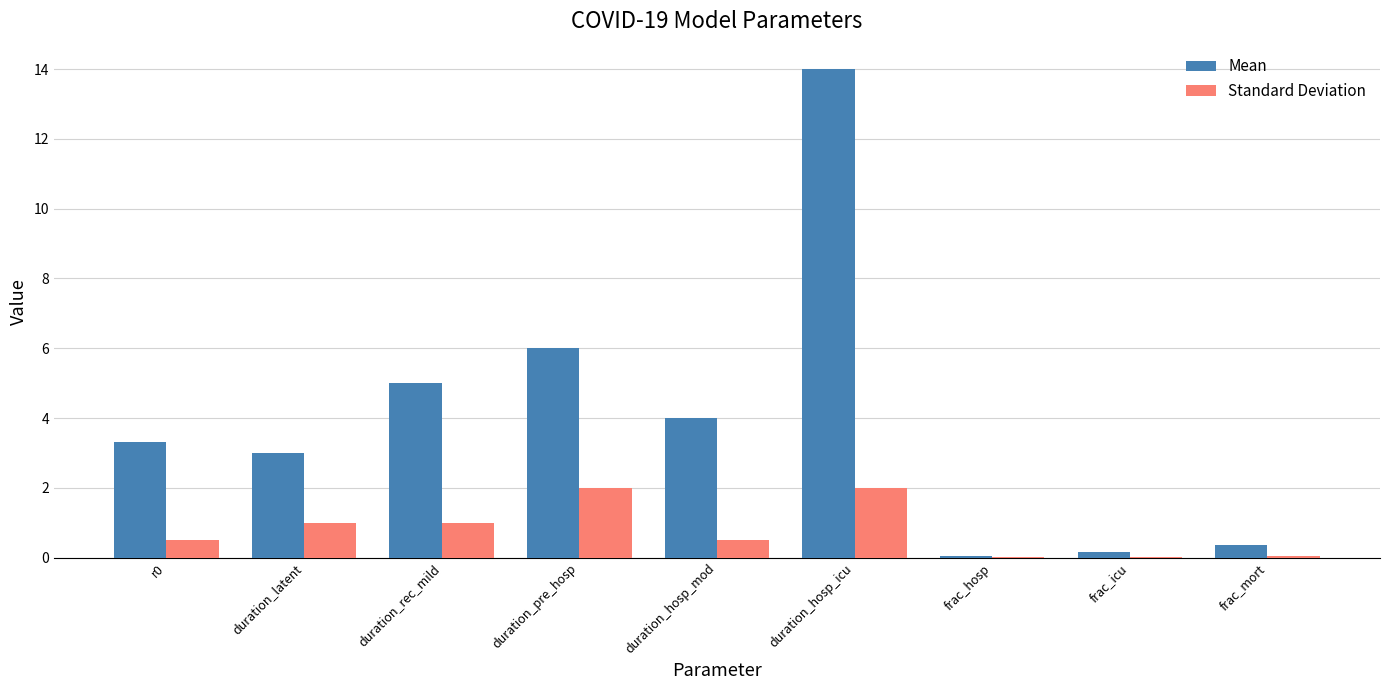

Does the chart contain stacked bars?

No